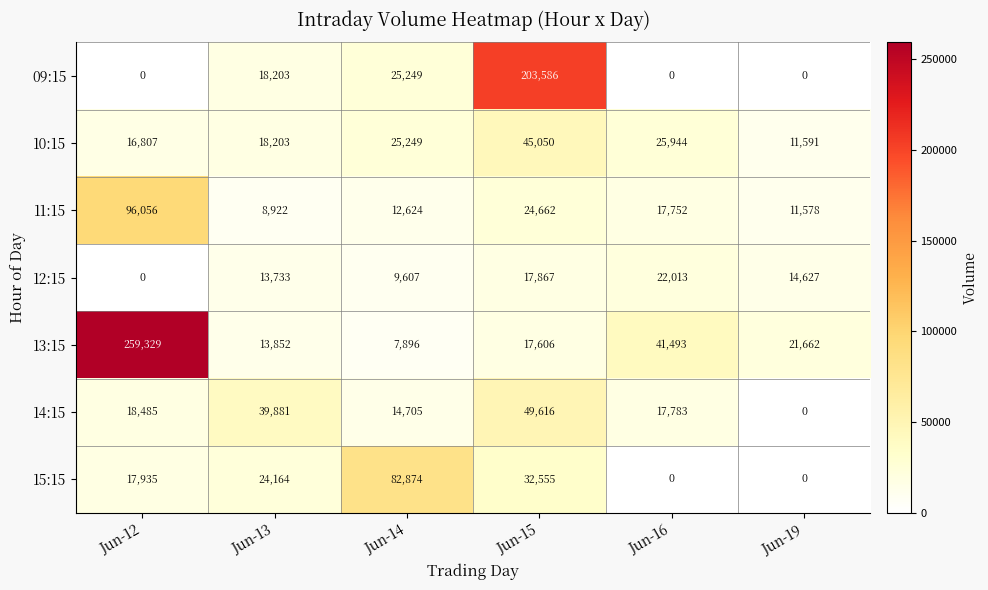

What is the difference between the highest and lowest values at Jun-15?

185980